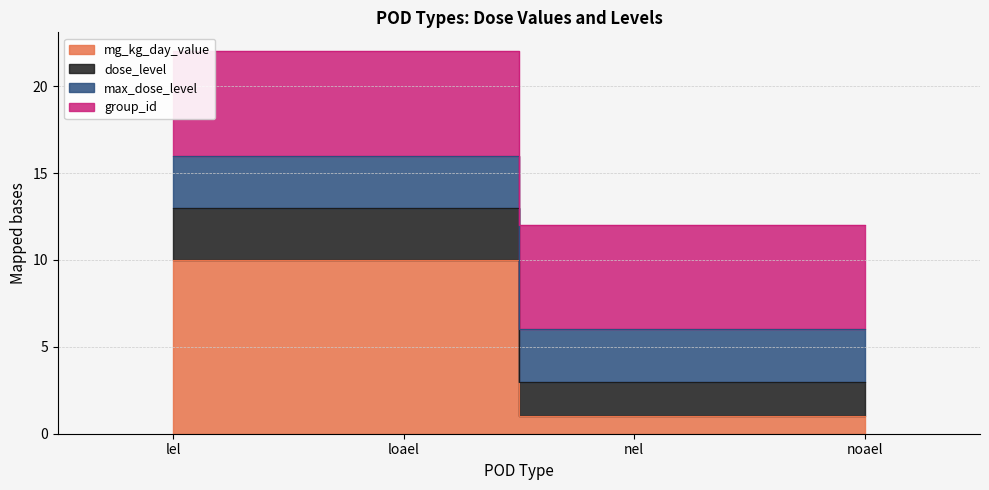

At how many categories does at least one series exceed 2?

4